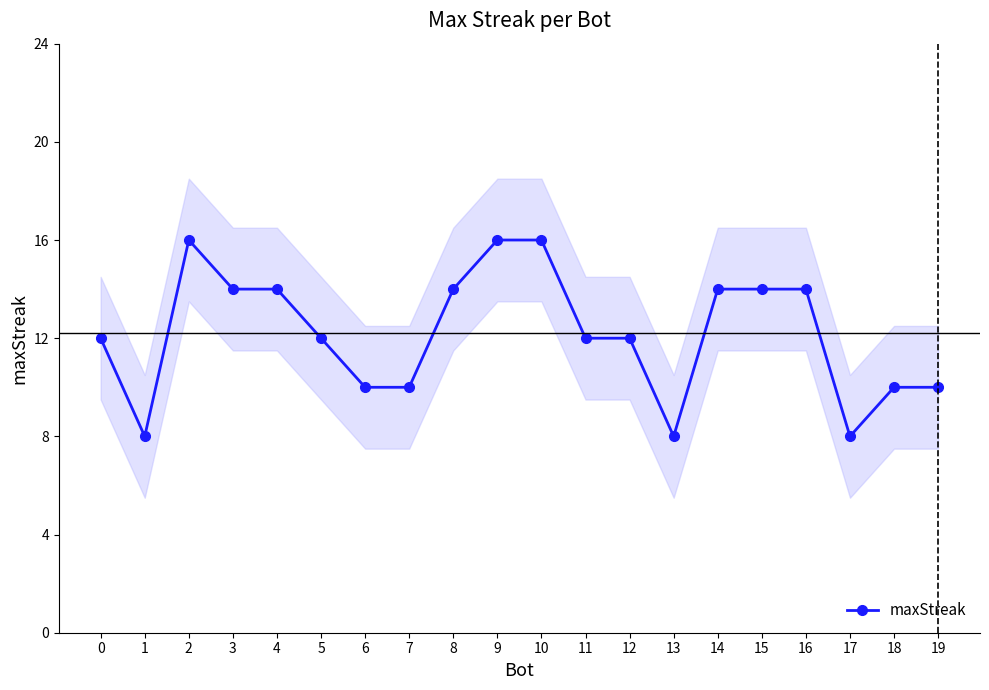

Reading left to right, list all the values displayed in this chart.

12	8	16	14	14	12	10	10	14	16	16	12	12	8	14	14	14	8	10	10